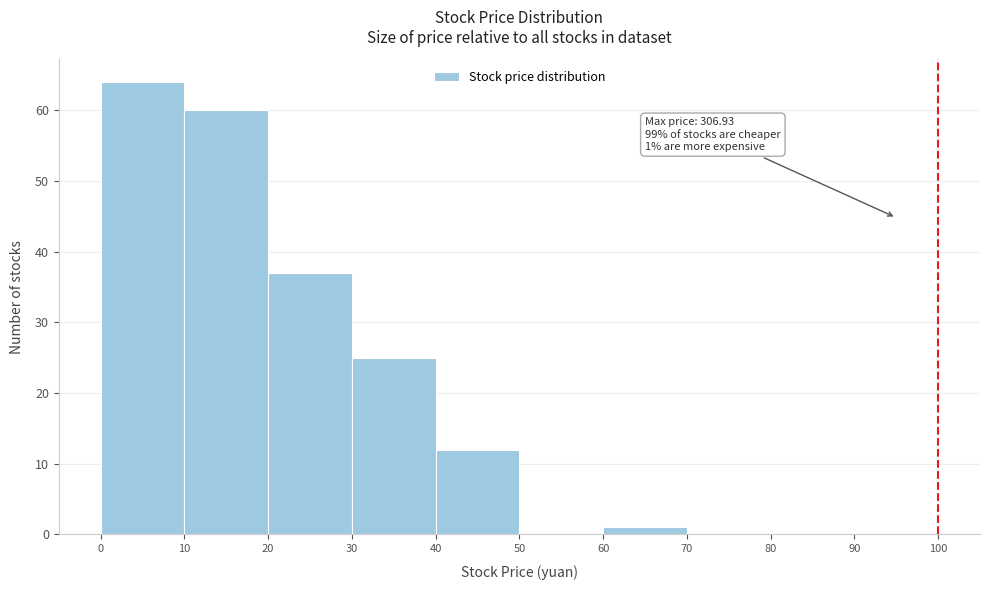

Which range on the x-axis has the tallest bar?

0 to 10